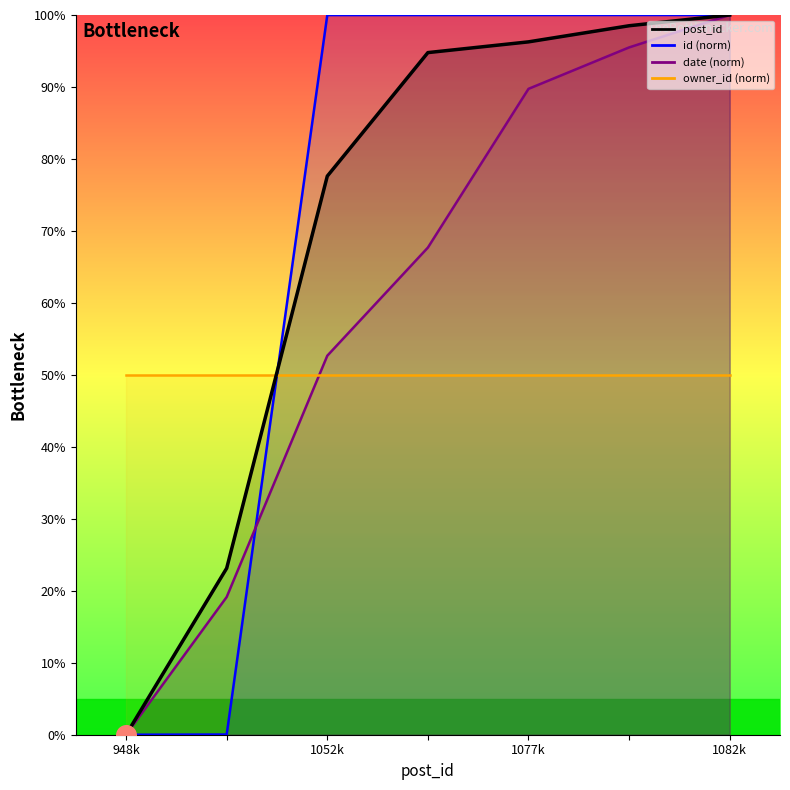

At how many categories does at least one series exceed 98?

5